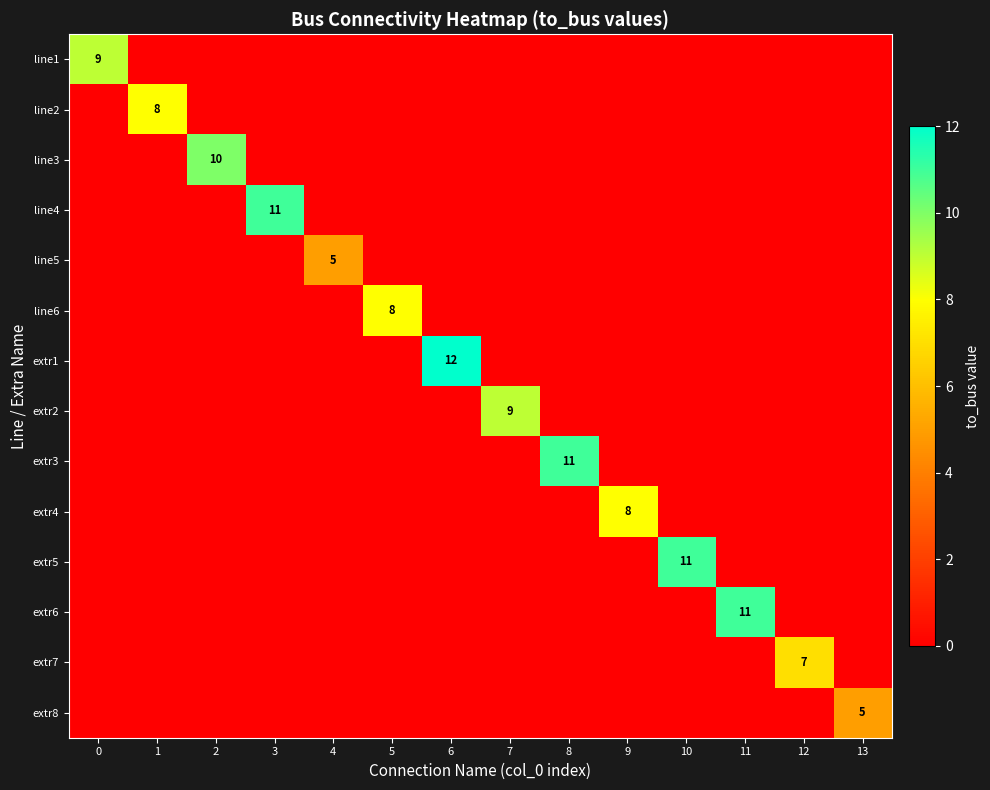

The extr6 series shows 11 at 11. True or false?

True